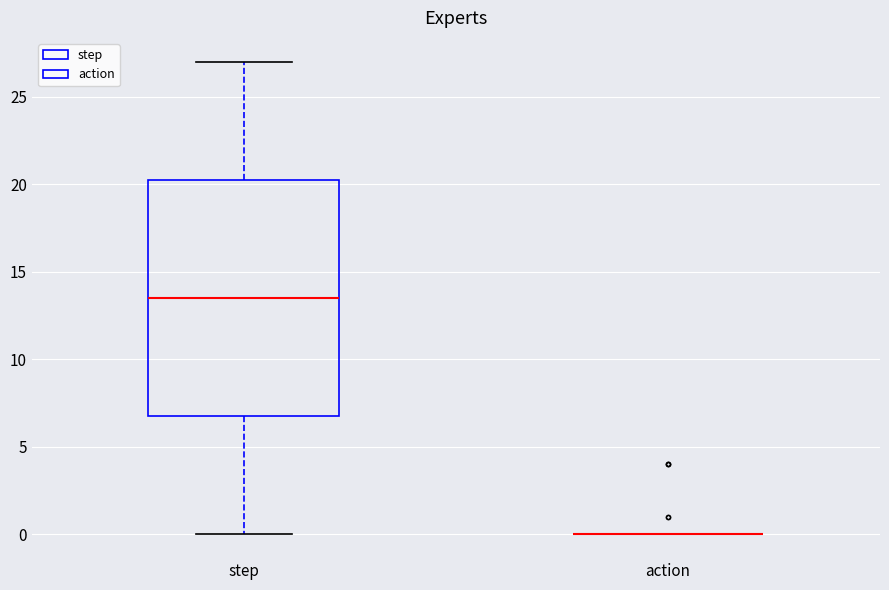

Reading left to right, transcribe this box plot: for each box, give where its median line is, the range the box spans, and where its two whiskers end, as read against the y-axis. The values are not printed on the chart, so give them approximately, as read against the axis.

step: median 13.5, box 7.0 to 20.5, whiskers 0.0 to 27.0
action: box collapsed to a line at 0.0, whiskers 0.0 to 0.0